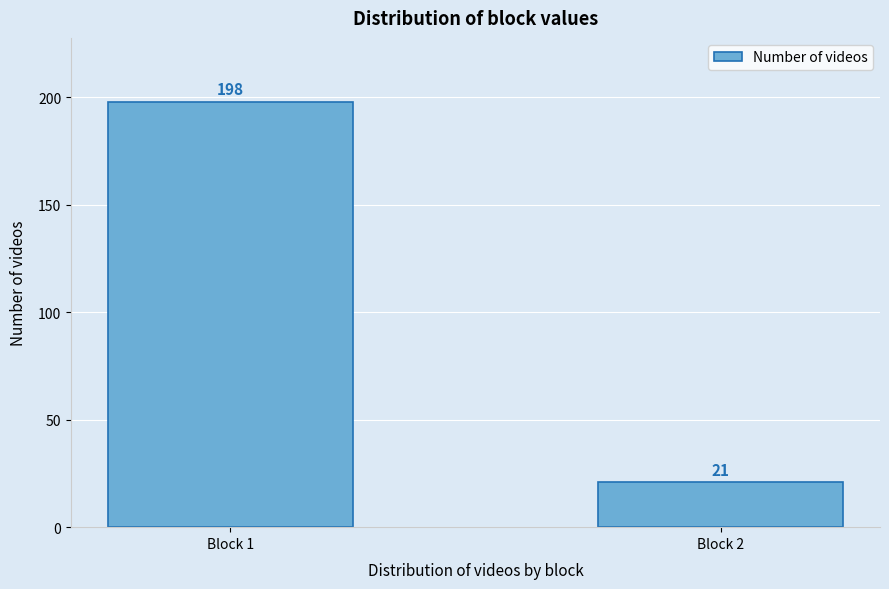

Reading left to right, extract all data points from this chart.

198	21